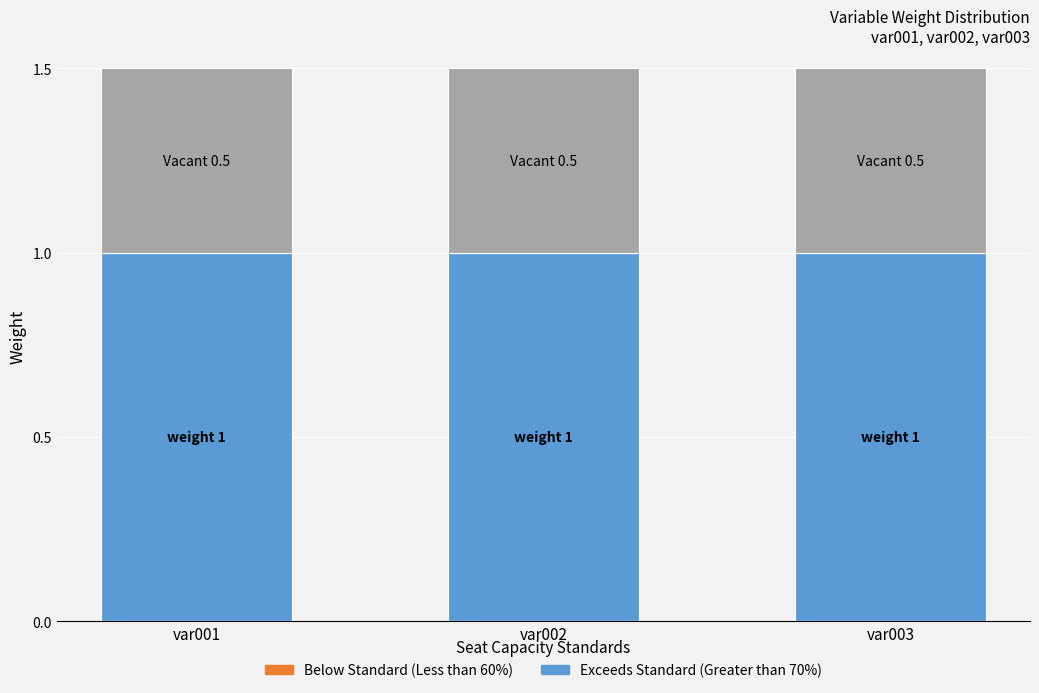

What is the total value across all series at var002?

1.5